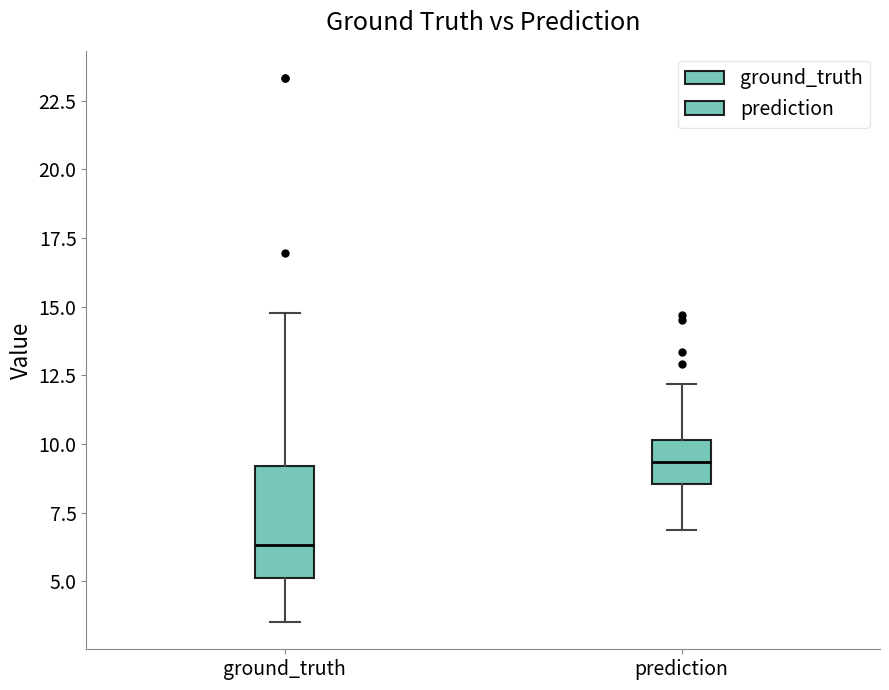

Reading left to right, read every box against the y-axis: the position of its median line, the range the box covers, and the ends of its whiskers. The values are not printed on the chart, so give them approximately, as read against the axis.

ground_truth: median 6.5, box 5.0 to 9.0, whiskers 3.5 to 15.0
prediction: median 9.5, box 8.5 to 10.0, whiskers 7.0 to 12.0